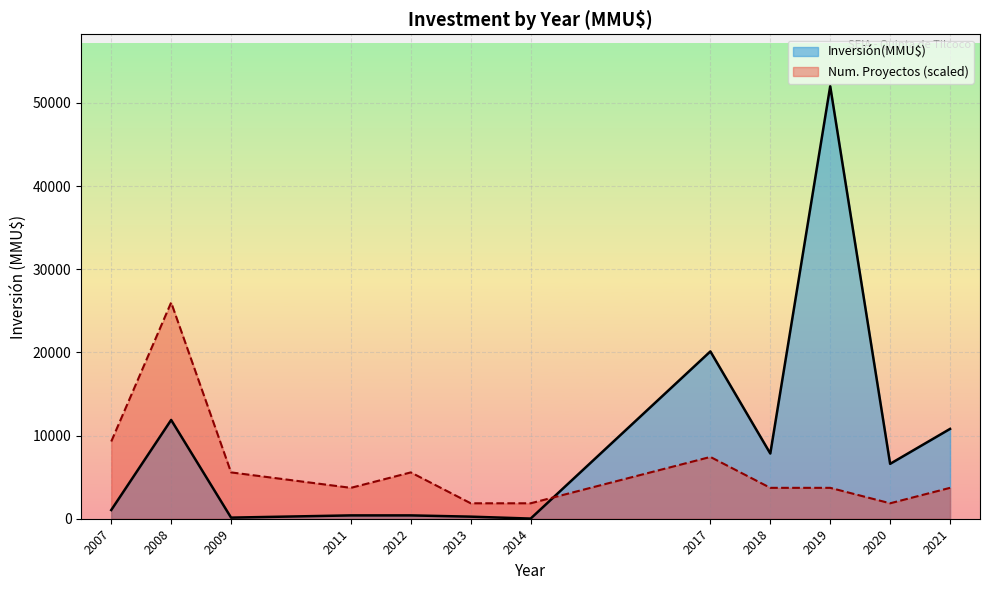

What is the maximum value shown in the chart?

52000.0